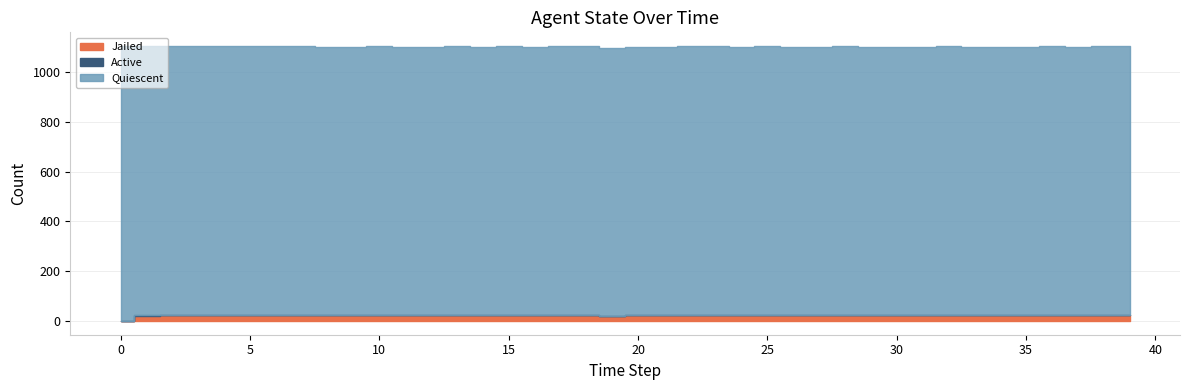

Between 34 and 29, which is larger?

34